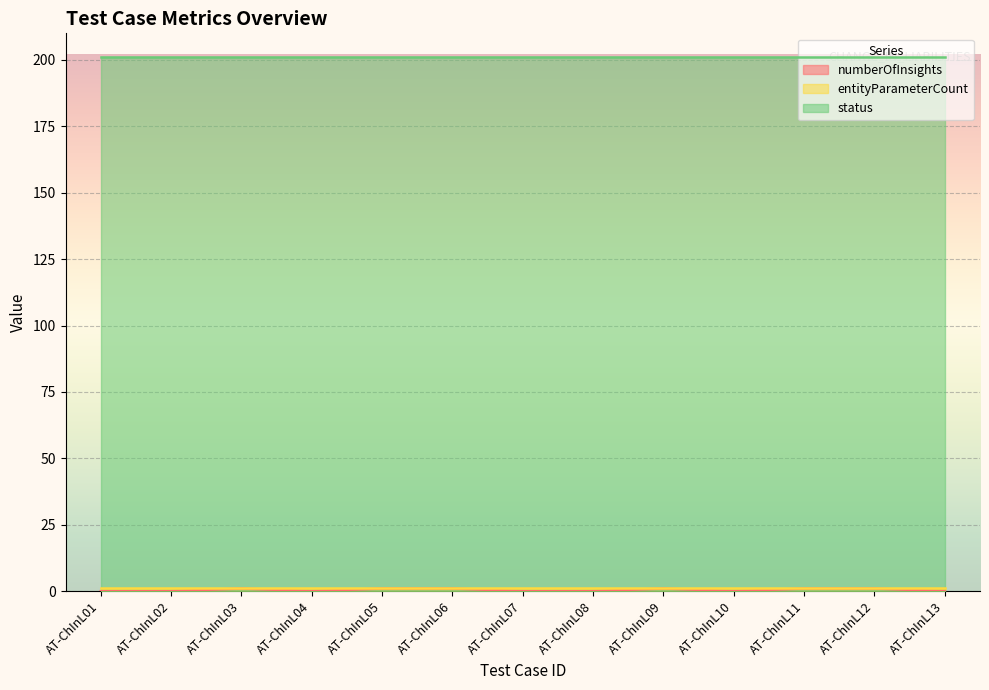

At which label is numberOfInsights closest to 0?

AT-ChInL01